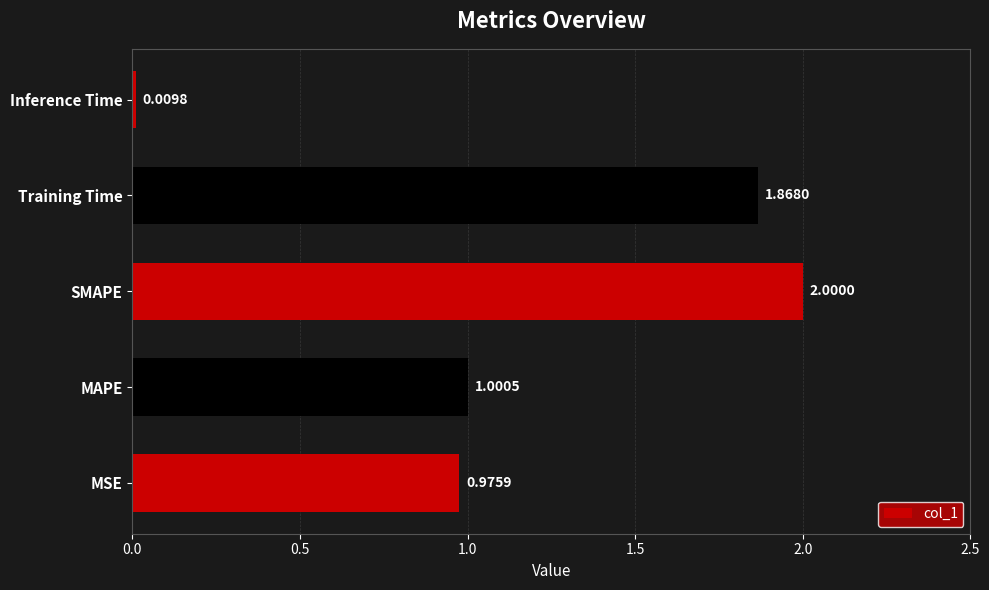

At which category does the chart reach its peak across all series?

SMAPE